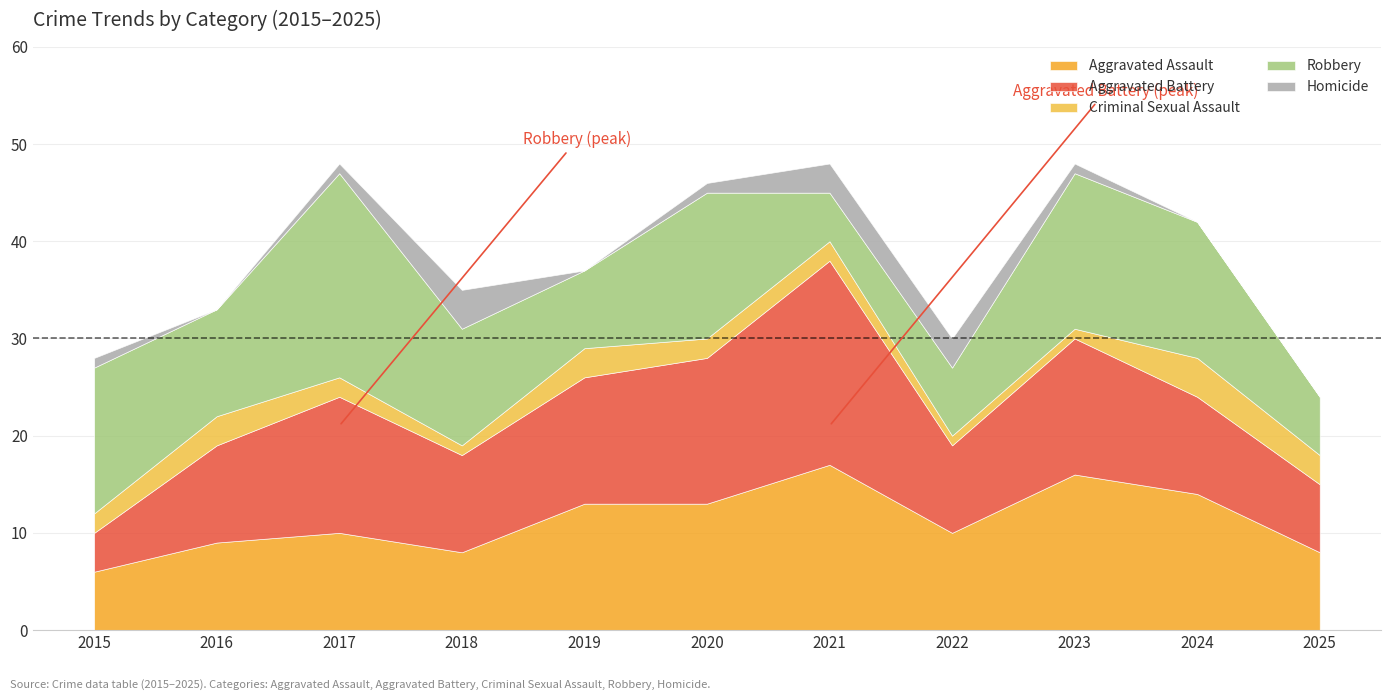

What is the minimum value for Aggravated Assault?

6